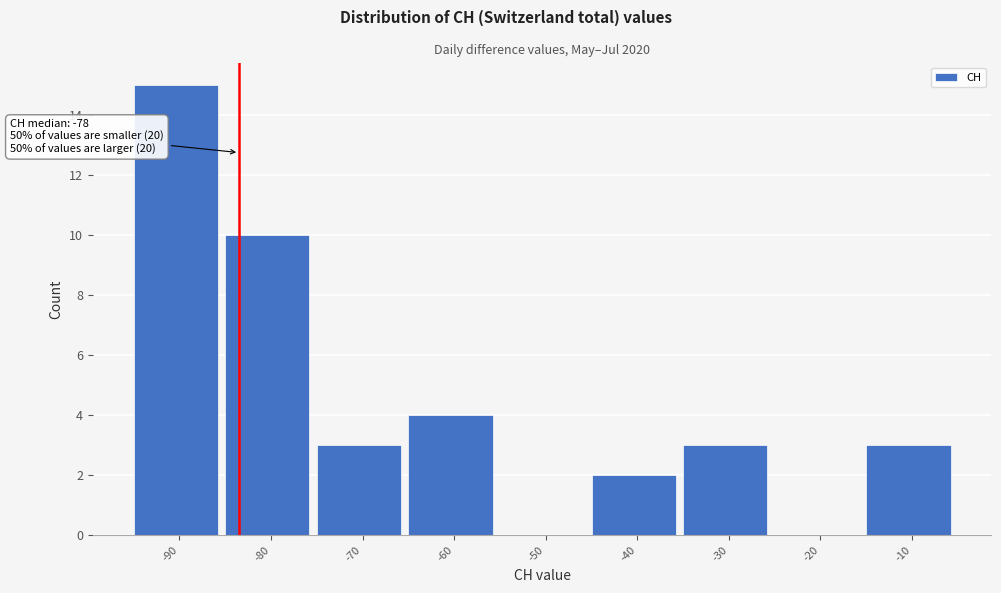

Reading left to right, extract all data points from this chart.

-90=15	-80=10	-70=3	-60=4	-50=0	-40=2	-30=3	-20=0	-10=3